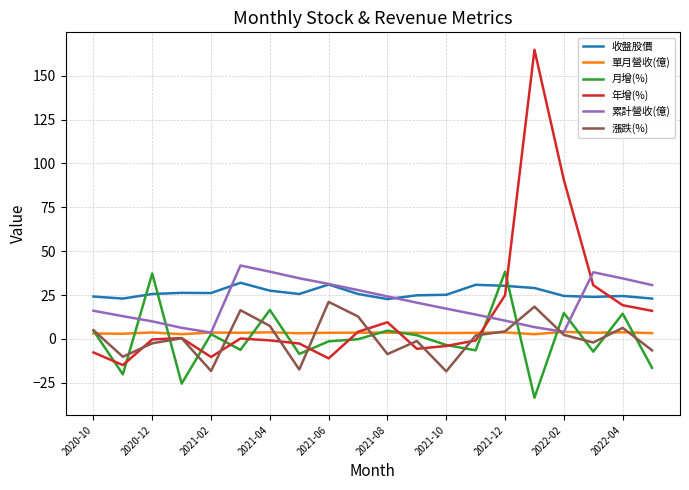

What is the maximum value shown in the chart?

164.8